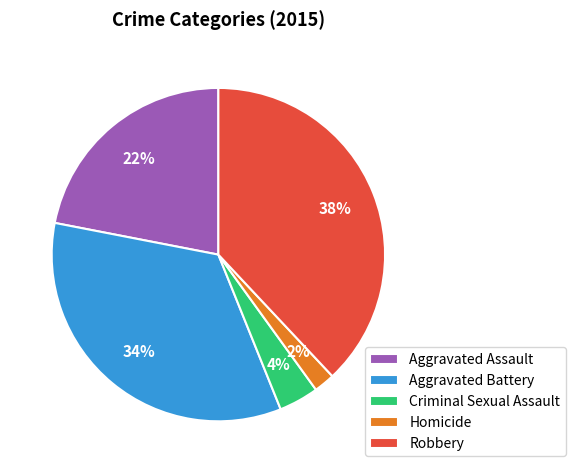

Which category has the biggest portion of the pie?

Robbery